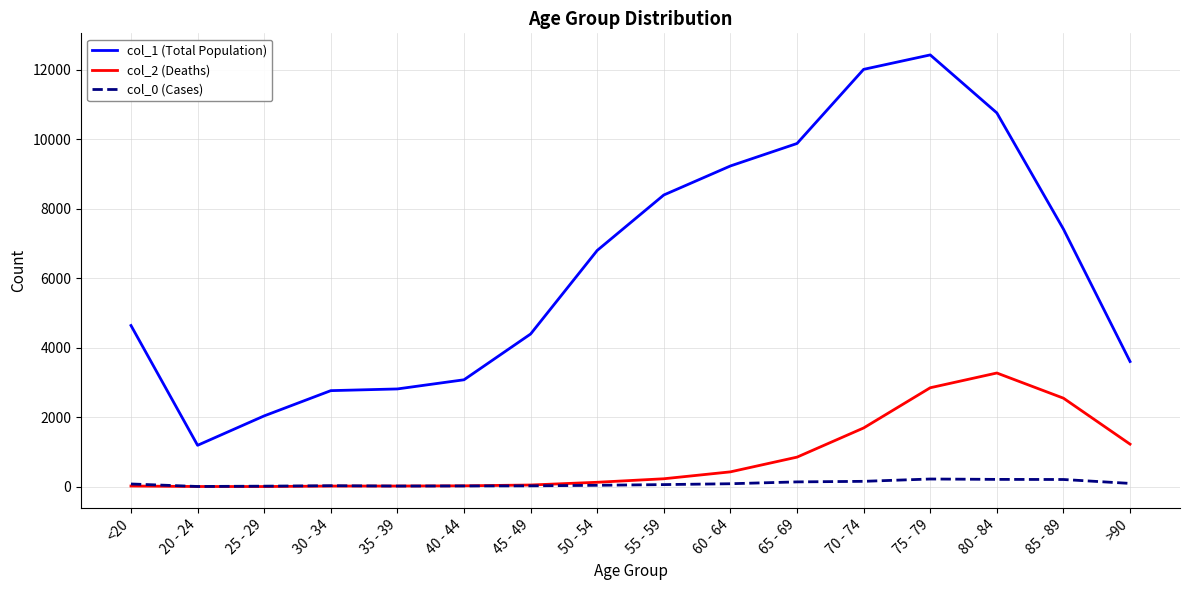

List the series in order of their peak value, lowest first.

col_0 (Cases), col_2 (Deaths), col_1 (Total Population)